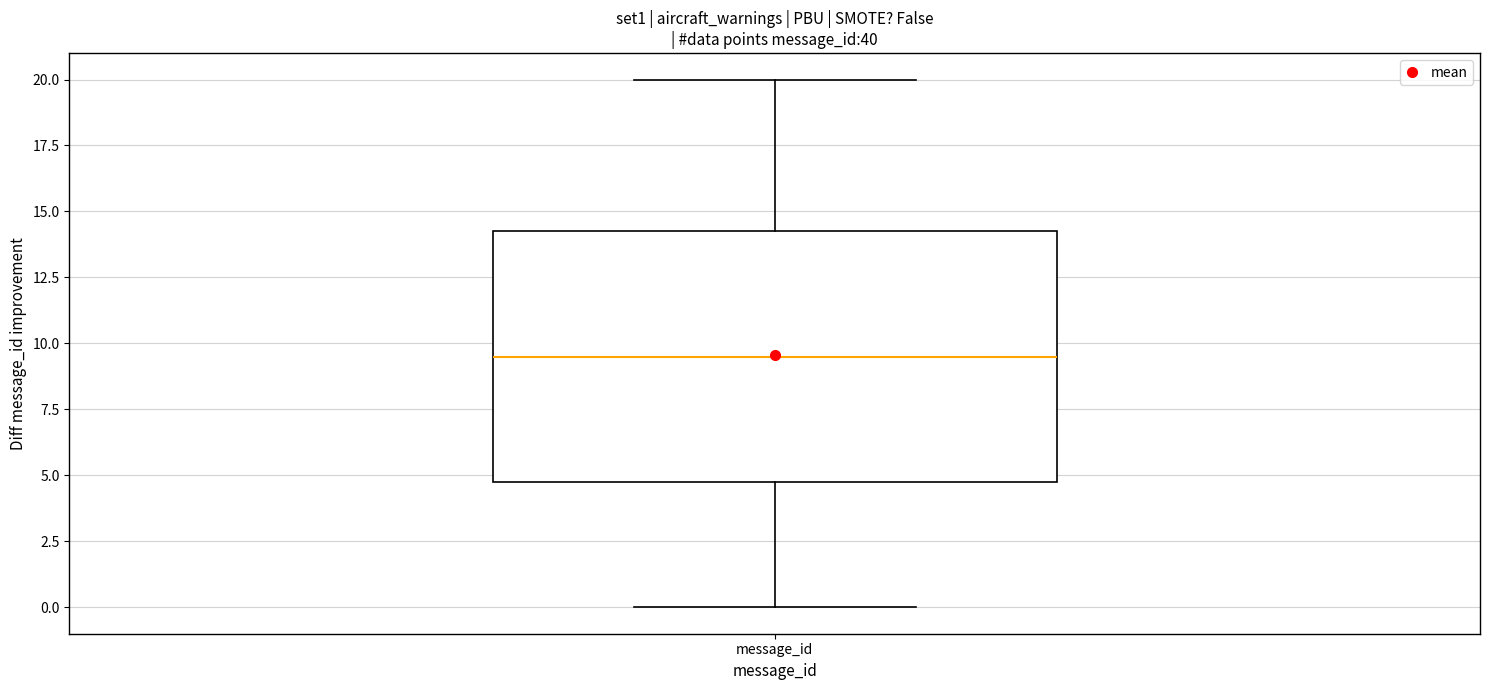

Where is the lower edge of the box for message_id on the y-axis? The values are not printed on the chart, so give them approximately, as read against the axis.

5.0